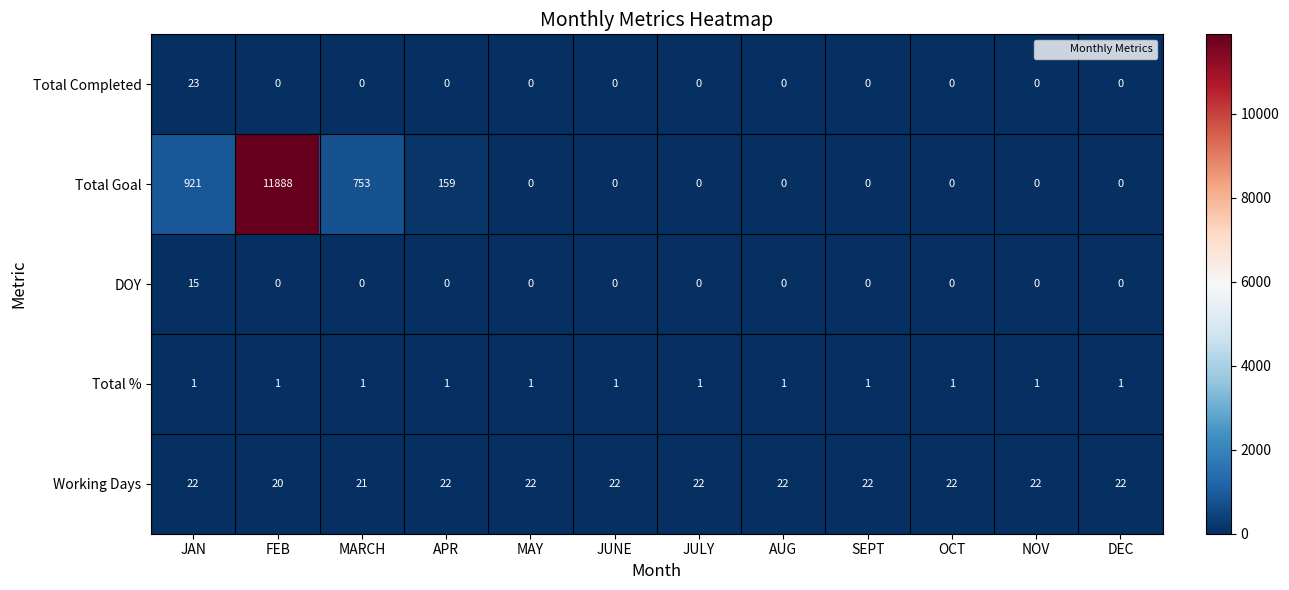

What is the sum of all DOY values?

15